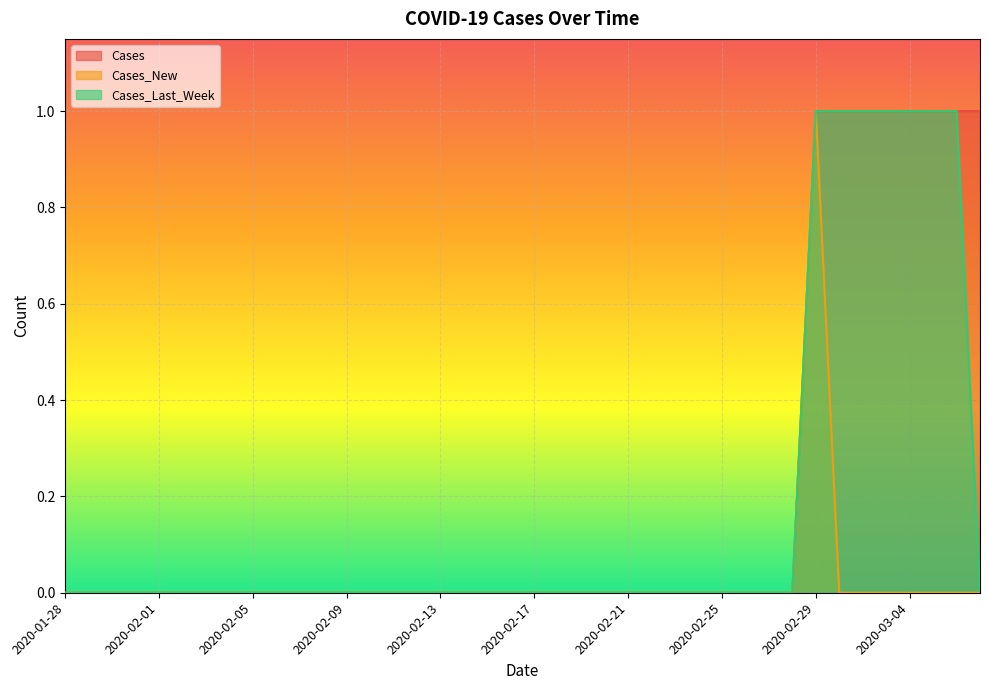

What is the difference between the maximum and minimum values in the Cases_Last_Week series?

1